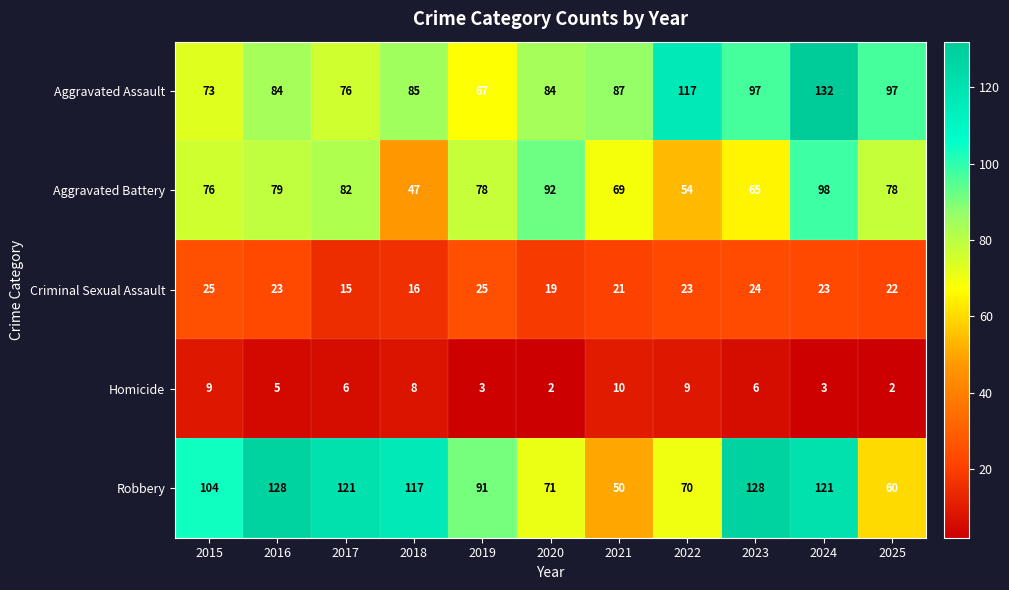

True or false: Aggravated Battery has a value of 78 at 2019.

True